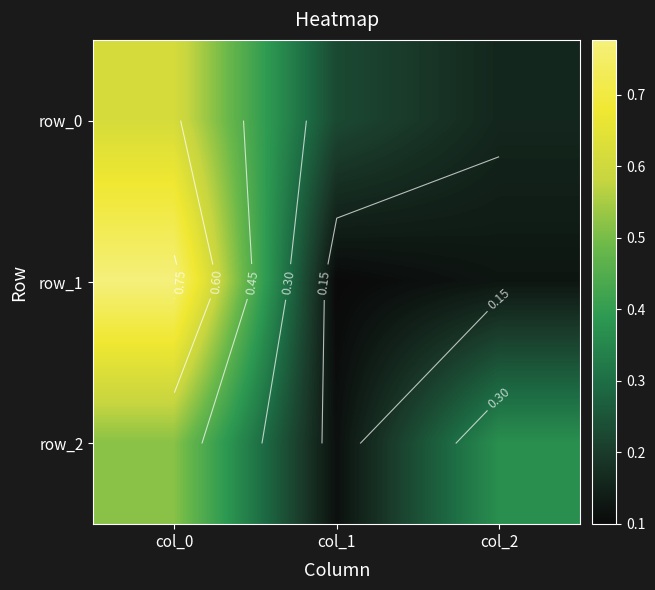

Which label corresponds to the smallest value in the chart?

col_1